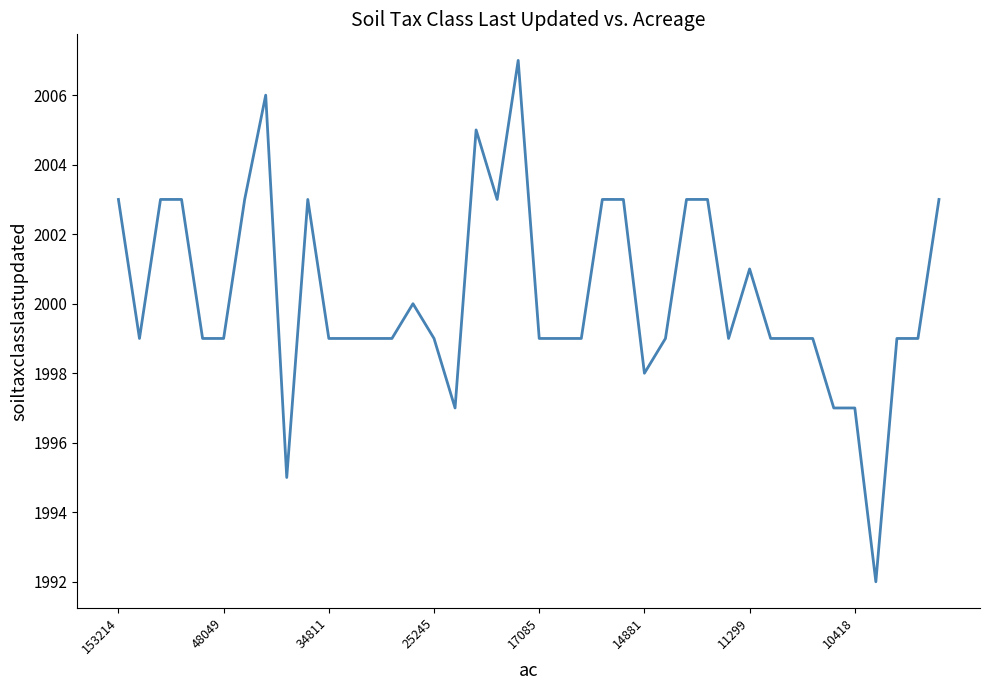

Reading left to right, what are all the values shown in this chart?

2003	1999	2003	2003	1999	1999	2003	2006	1995	2003	1999	1999	1999	1999	2000	1999	1997	2005	2003	2007	1999	1999	1999	2003	2003	1998	1999	2003	2003	1999	2001	1999	1999	1999	1997	1997	1992	1999	1999	2003